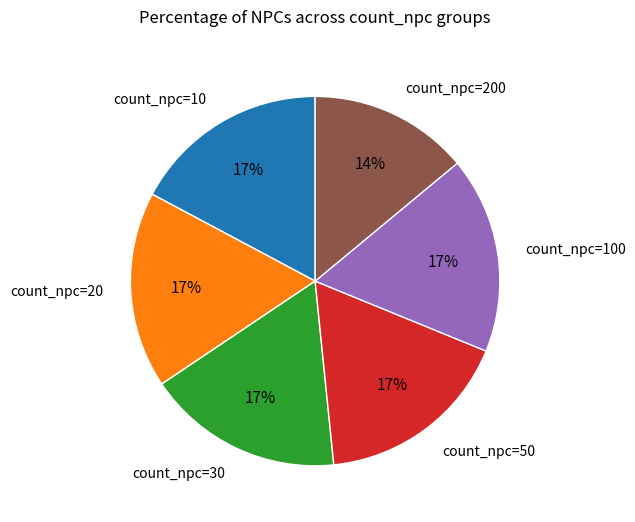

To the nearest percent, what portion does count_npc=50 represent?

17%